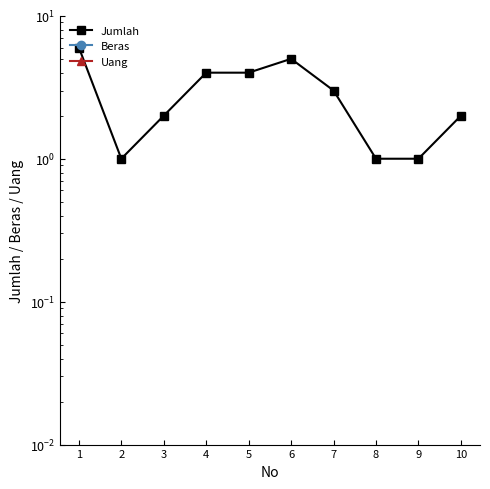

The value of Jumlah at 6 is 5. True or false?

True